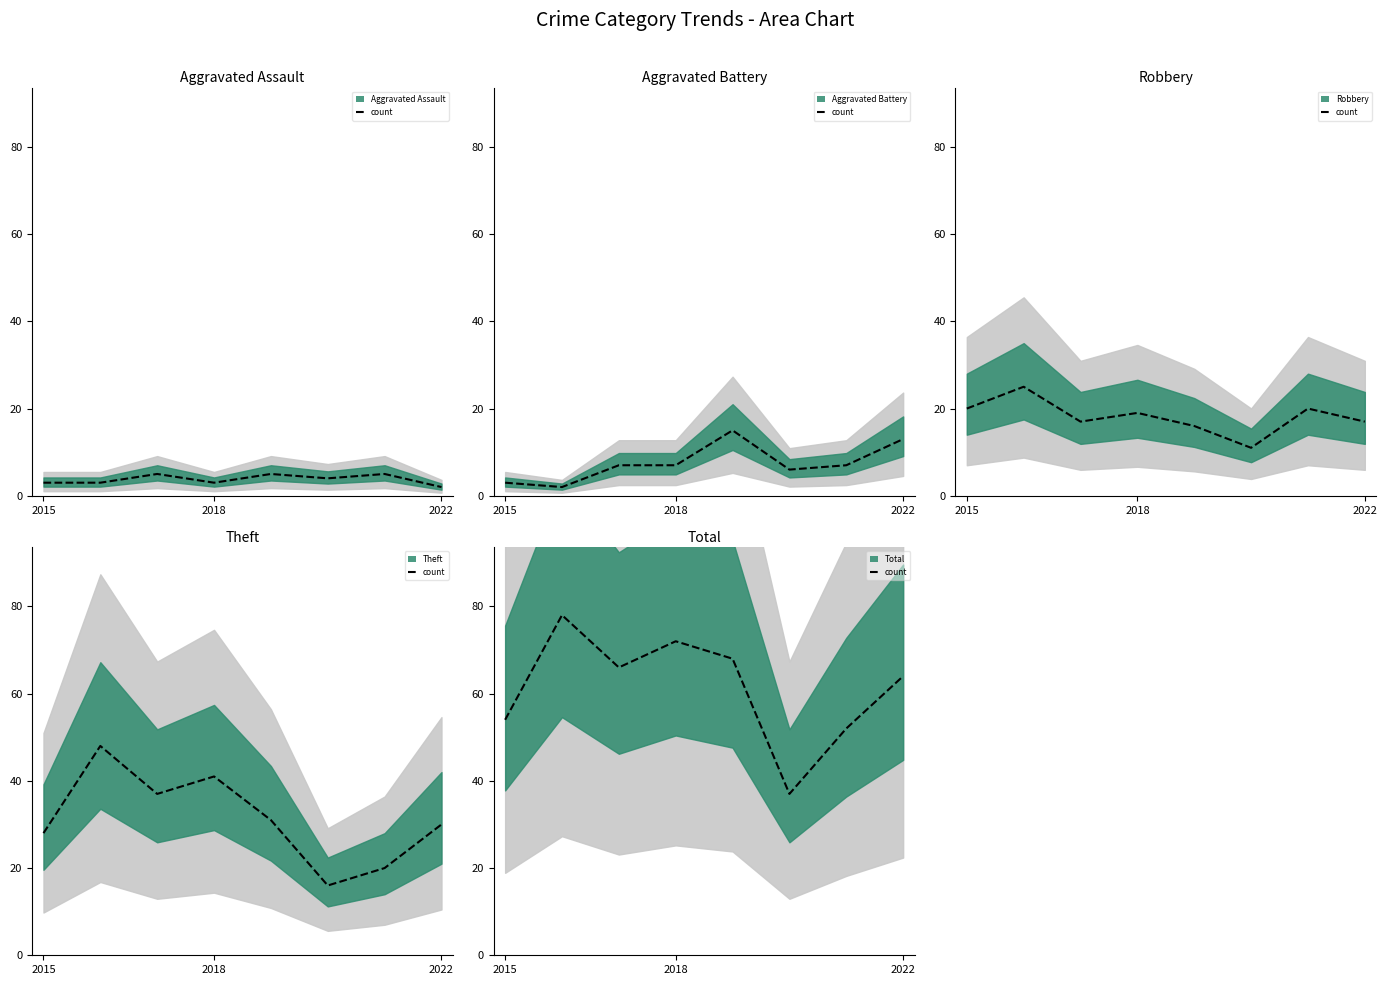

What is the difference between the maximum and minimum values in the Total value series?

41